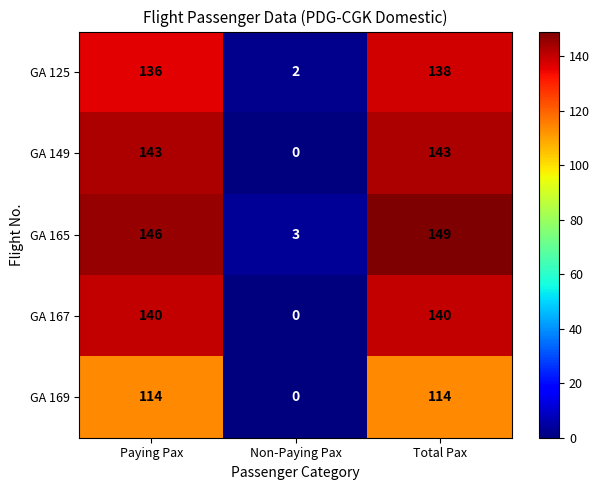

What is the spread (max minus min) of values at Paying Pax?

32